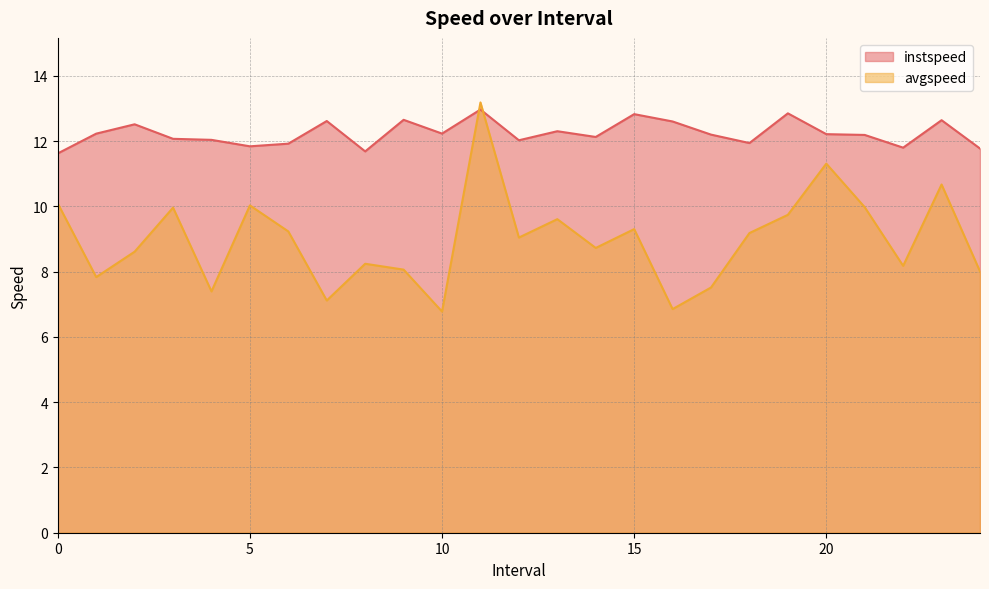

Where is avgspeed nearest to the value 9?

12.0